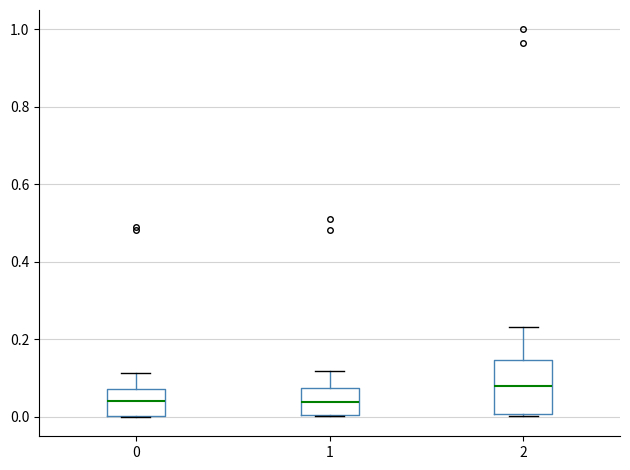

Reading left to right, read every box against the y-axis: the position of its median line, the range the box covers, and the ends of its whiskers. The values are not printed on the chart, so give them approximately, as read against the axis.

0: median 0.04, box 0.00 to 0.08, whiskers 0.00 to 0.12
1: median 0.04, box 0.00 to 0.08, whiskers 0.00 to 0.12
2: median 0.08, box 0.00 to 0.14, whiskers 0.00 to 0.24